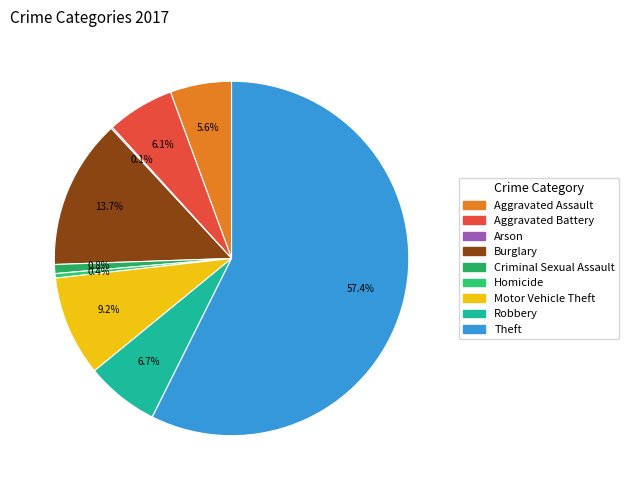

To the nearest percent, what percentage of the pie is Theft?

57%